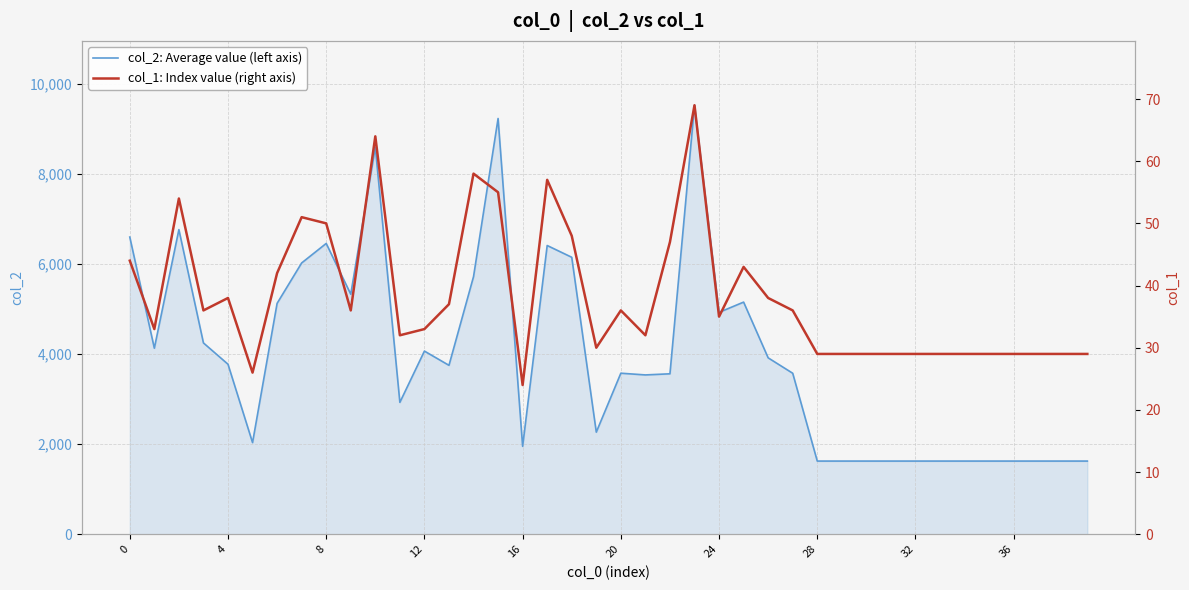

True or false: col_2: Average value (left axis) and col_1: Index value (right axis) cross at least once.

False